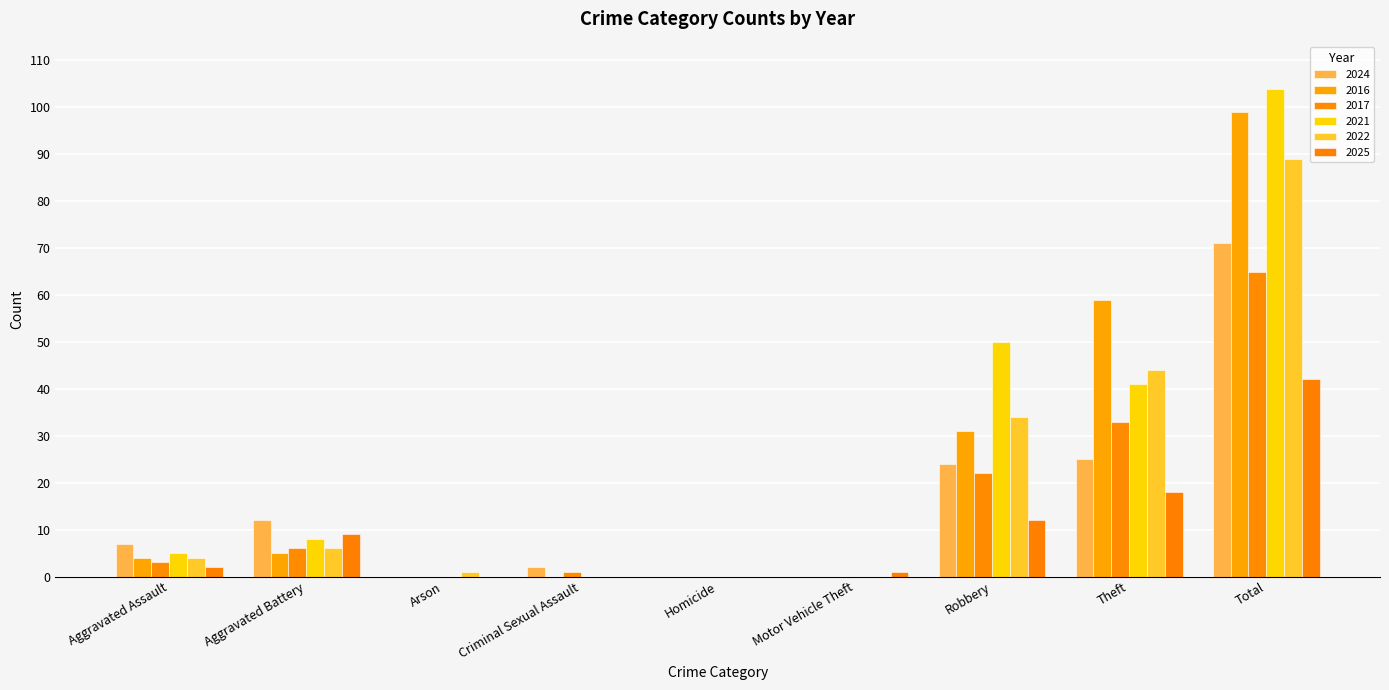

What is the total value across all series at Motor Vehicle Theft?

1